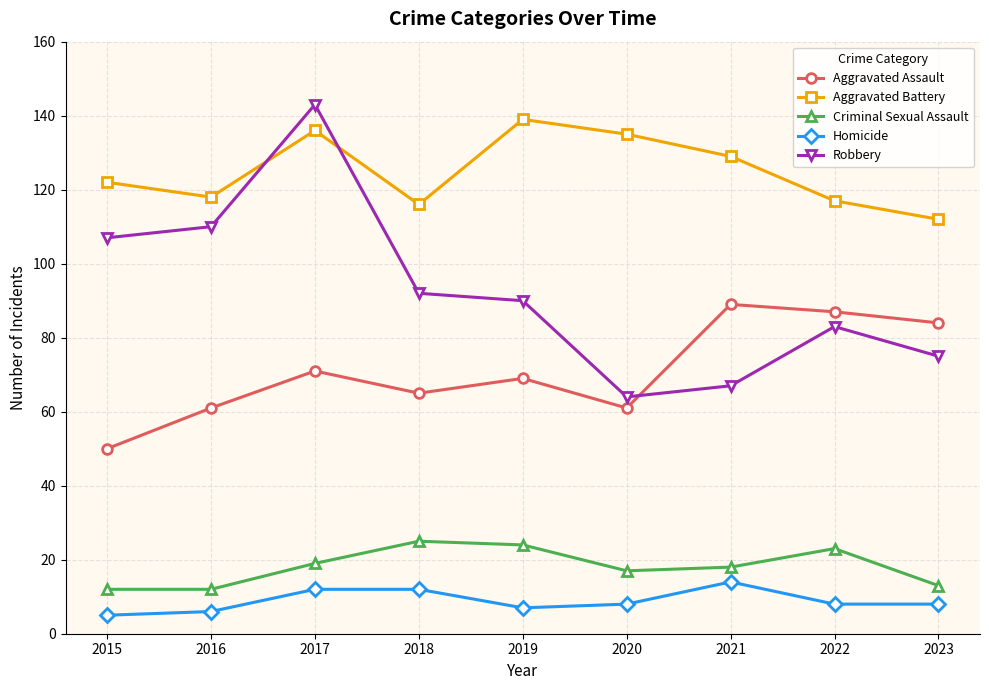

The value of Robbery at 2022 is 40. True or false?

False